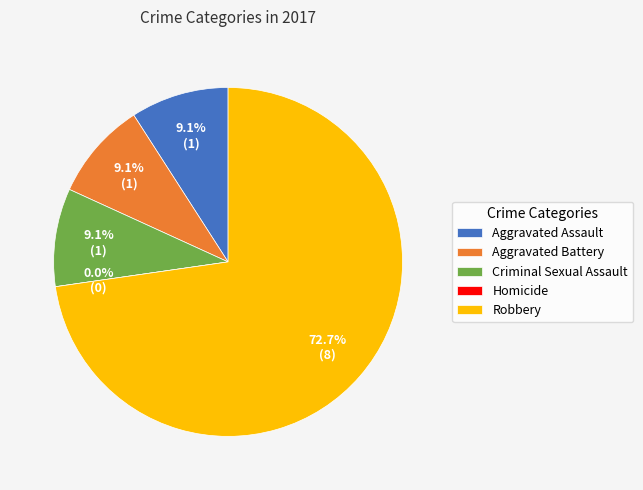

To the nearest percent, what is the combined percentage of Aggravated Assault and Robbery?

82%